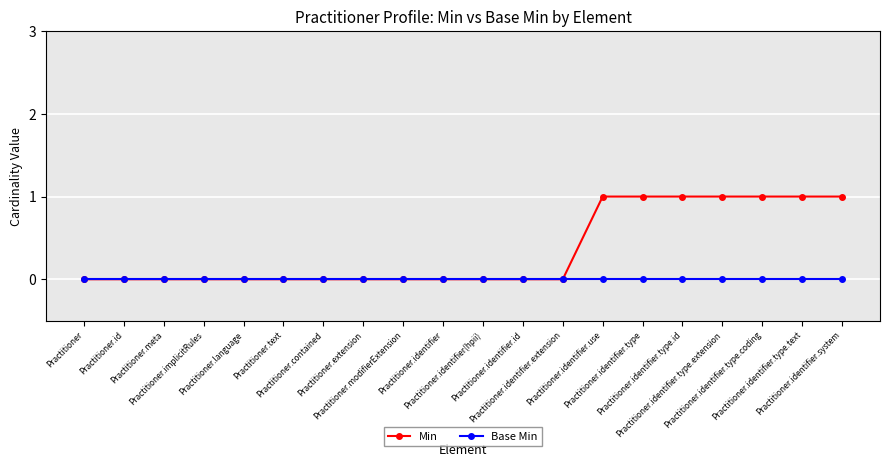

Does the chart have visible grid lines?

Yes